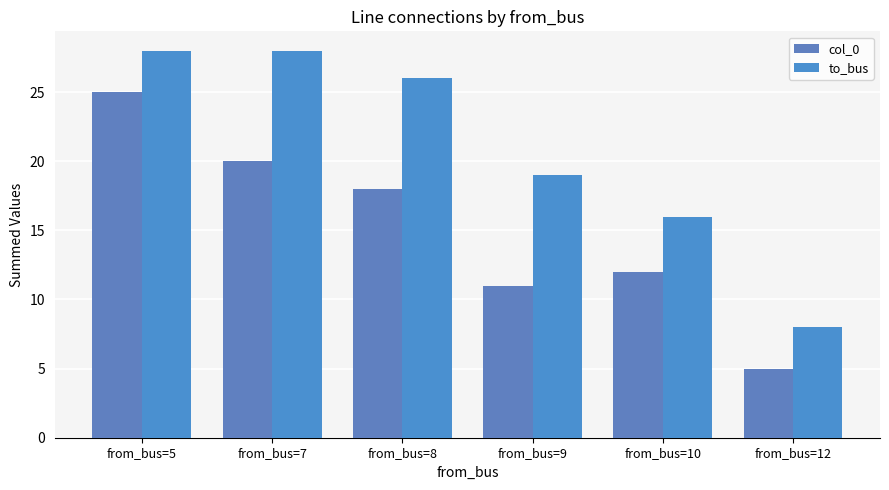

How many bars are there in each group?

2